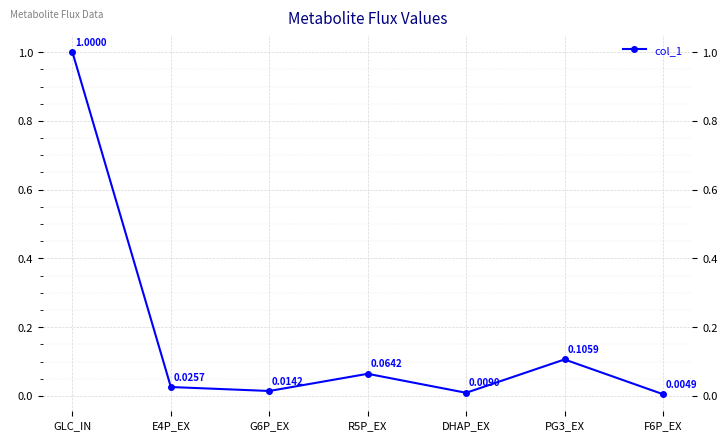

What is the average value?

0.2